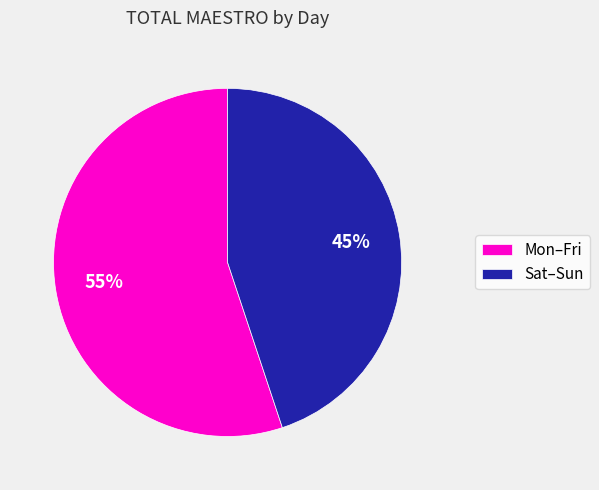

Between Mon–Fri and Sat–Sun, which is larger?

Mon–Fri